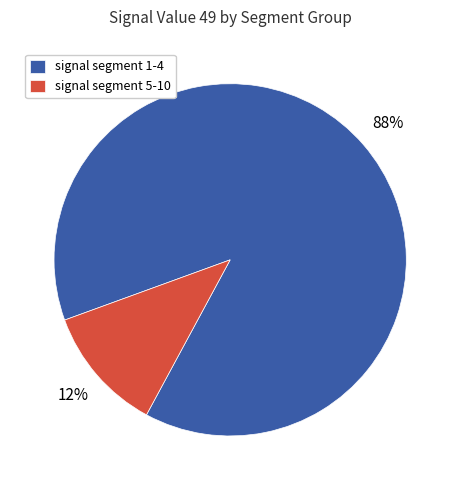

Which has a higher value, signal segment 5-10 or signal segment 1-4?

signal segment 1-4